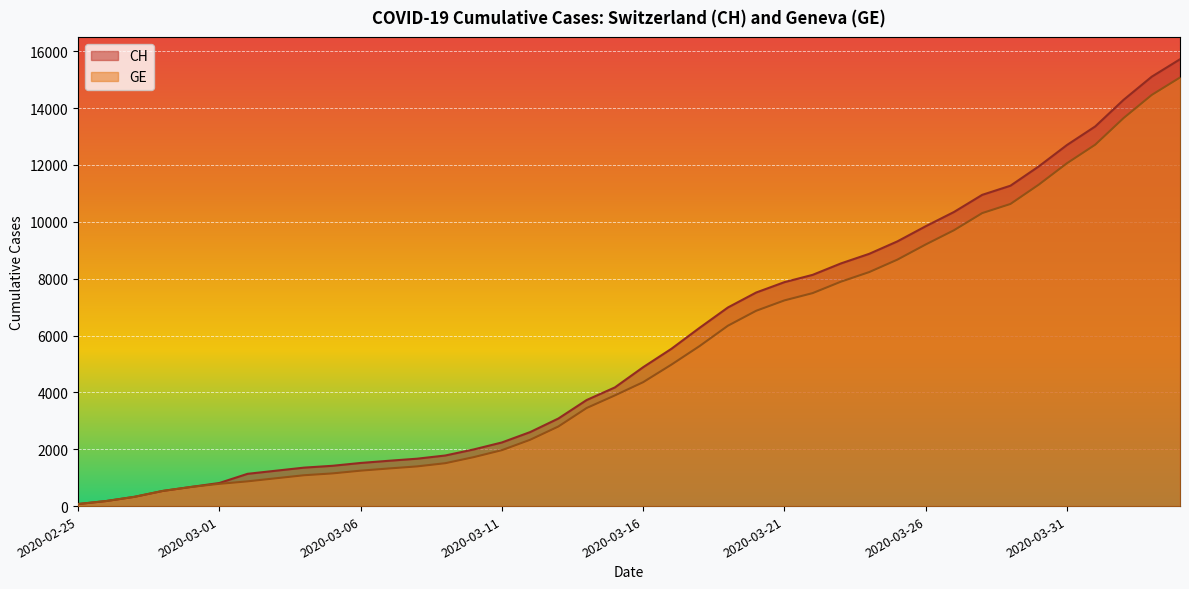

What is the minimum value shown in the chart?

72